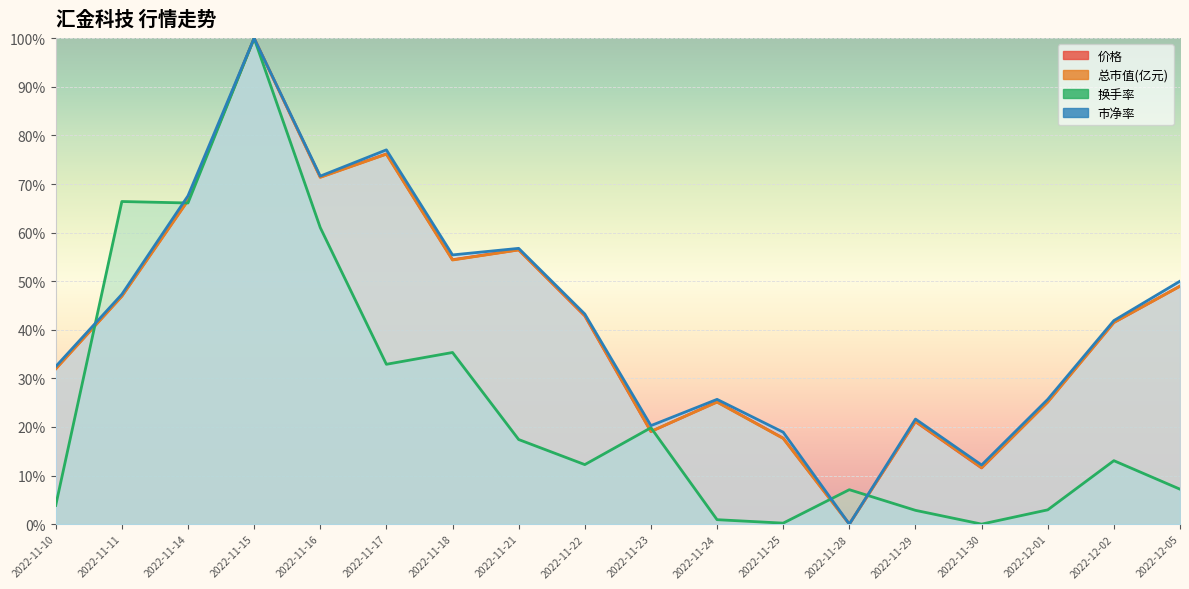

How many data points in 总市值(亿元) are less than 42?

9